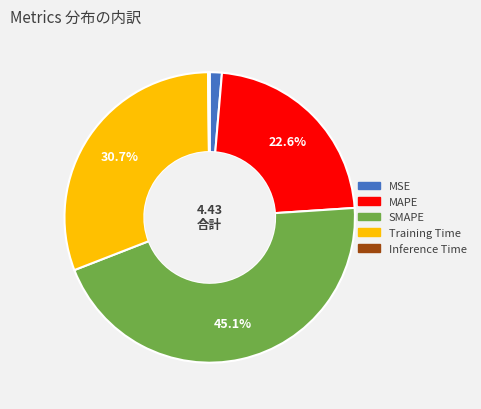

Is it true that Training Time is 22% of the pie?

False